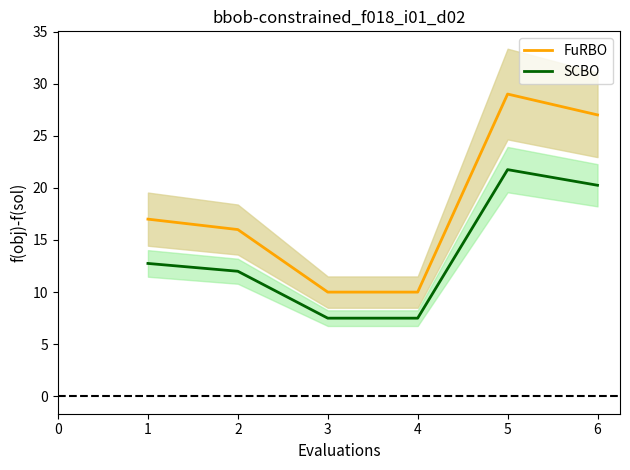

What is the difference between the FuRBO values at 5 and 4?

19.0